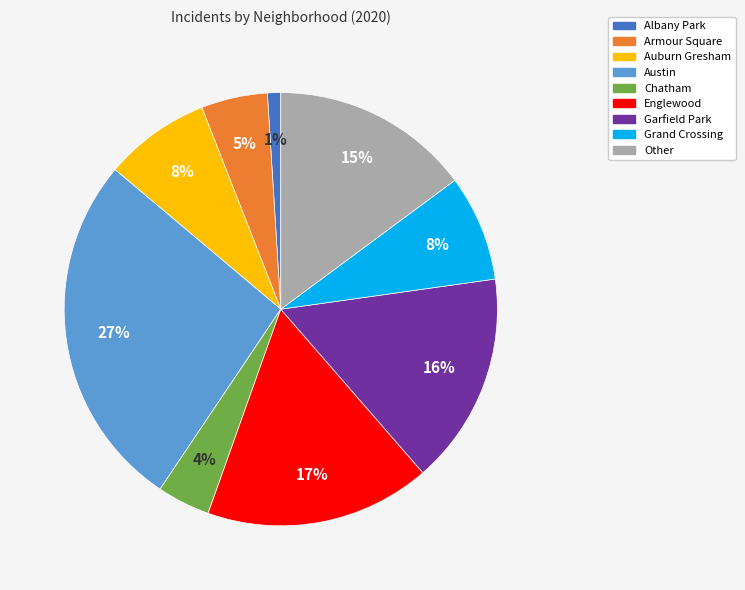

How many segments does this pie chart have?

9